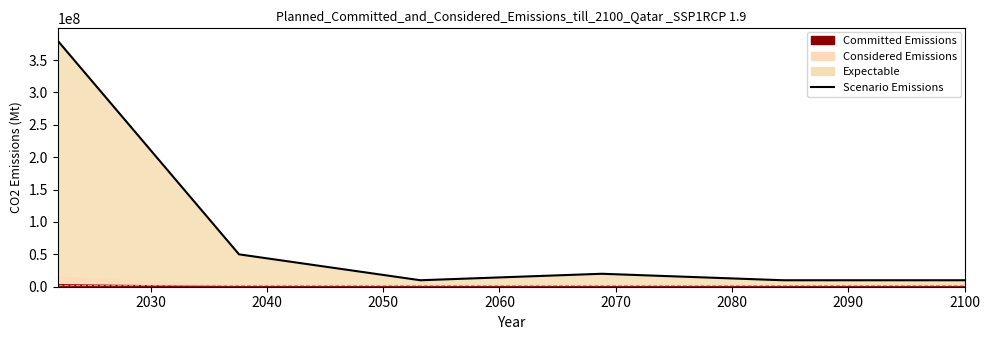

What is the difference between the maximum and minimum values?

370000000